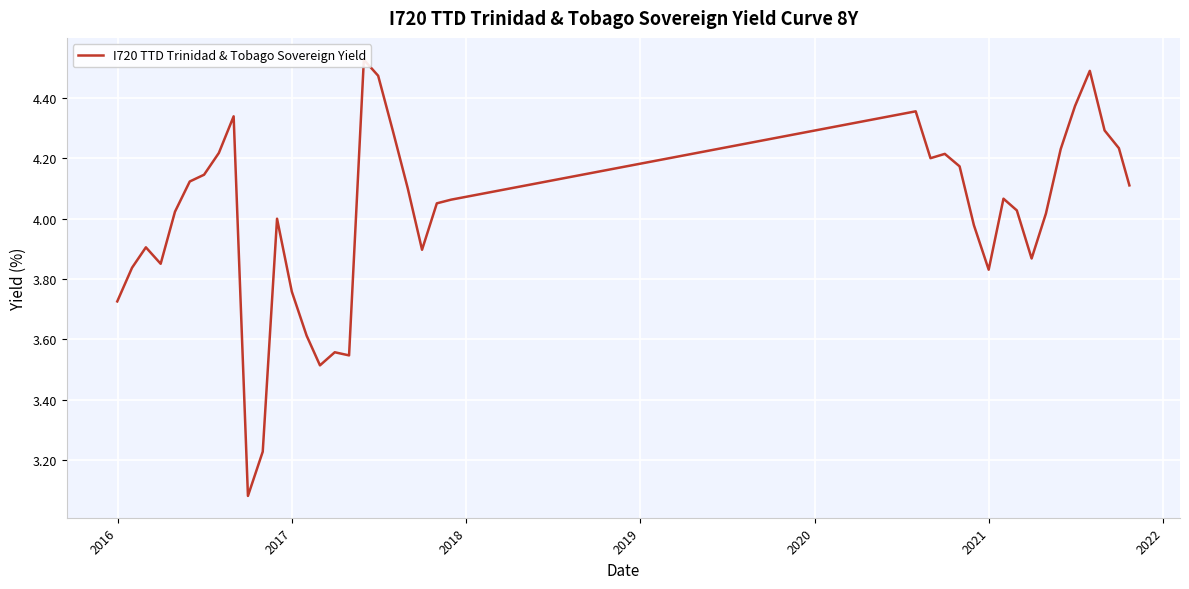

What is the smallest value displayed?

3.1